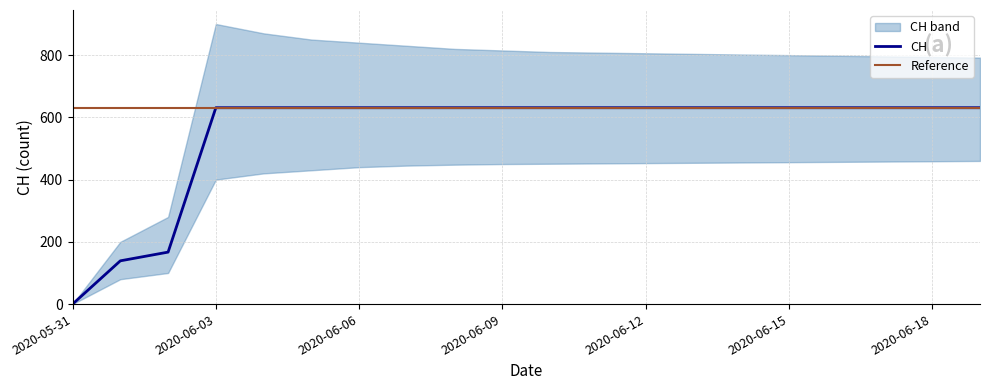

Reading left to right, extract all data points from this chart.

0	139	167	631	631	631	631	631	631	631	631	631	631	631	631	631	631	631	631	631